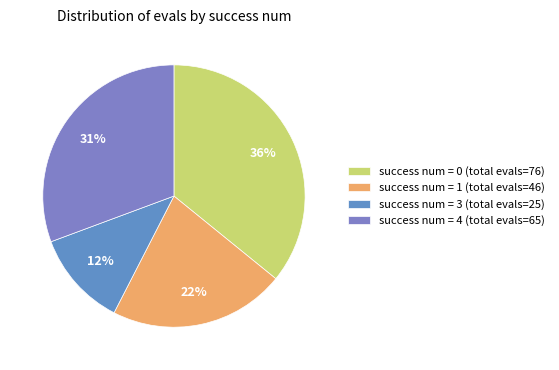

How many segments does this pie chart have?

4